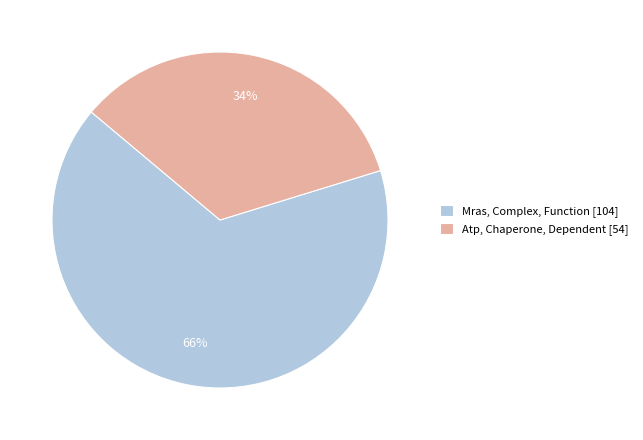

How many slices are in this pie chart?

2